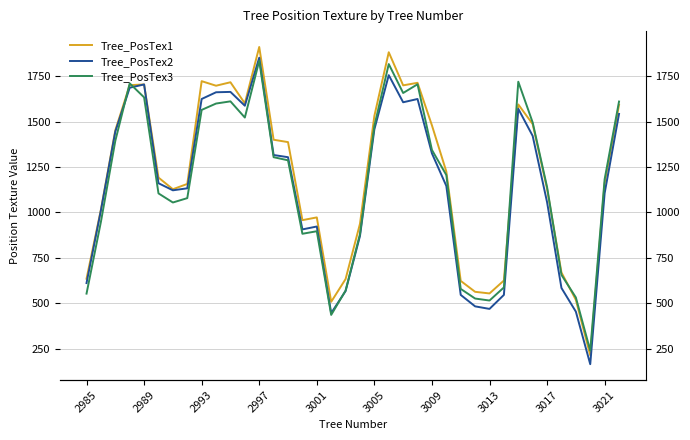

Rank the series at 35 from lowest to highest value.

Tree_PosTex2, Tree_PosTex1, Tree_PosTex3